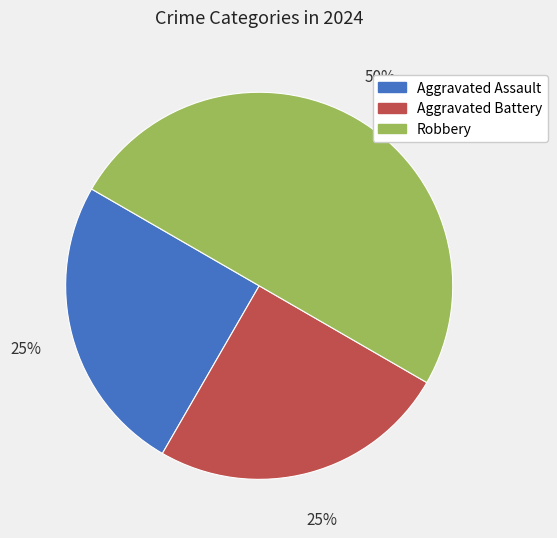

What is the ratio of the value at Aggravated Battery to the value at Robbery?

0.5